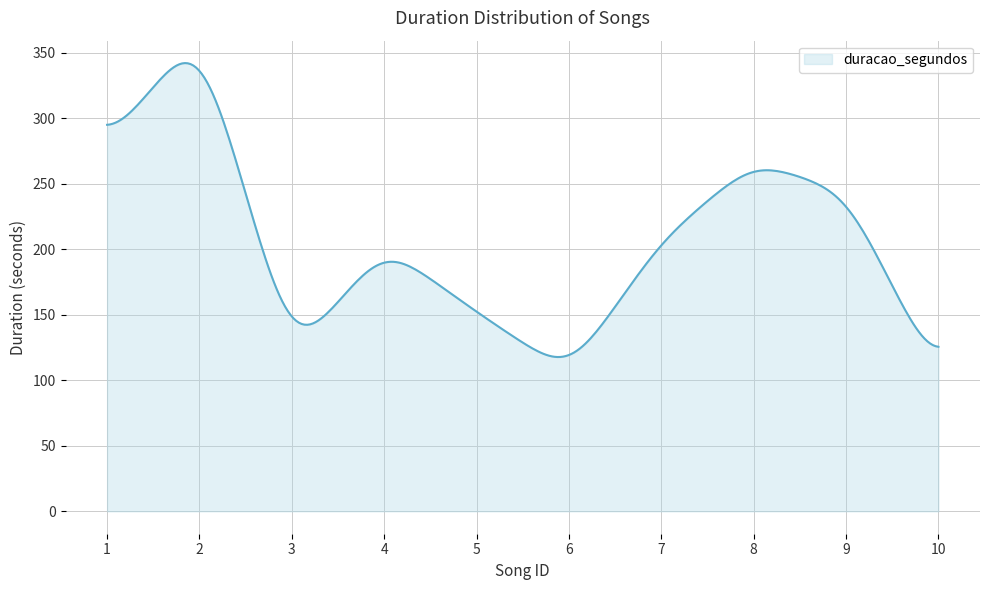

True or false: there are more than 1 points higher than both neighbors.

True